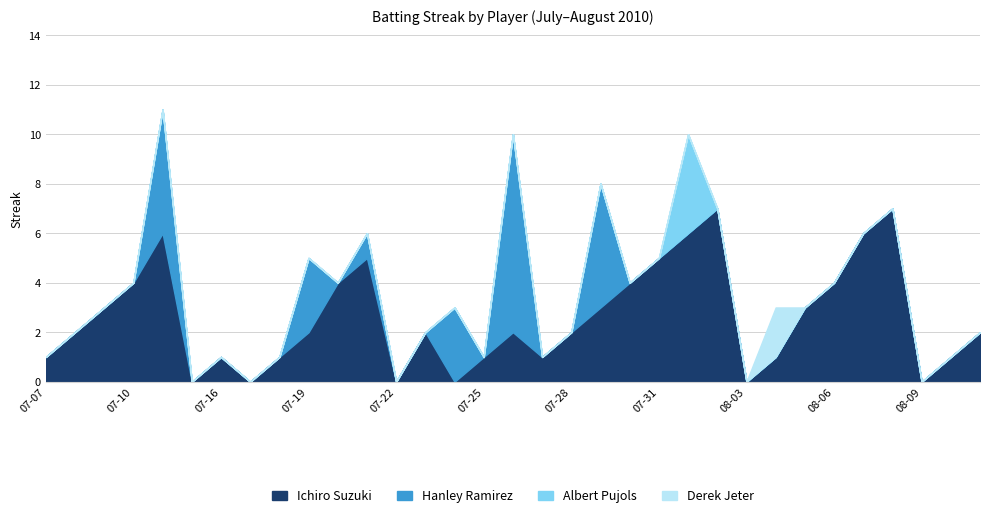

At 08-11, list the series in order from largest to smallest.

Ichiro Suzuki, Hanley Ramirez, Albert Pujols, Derek Jeter